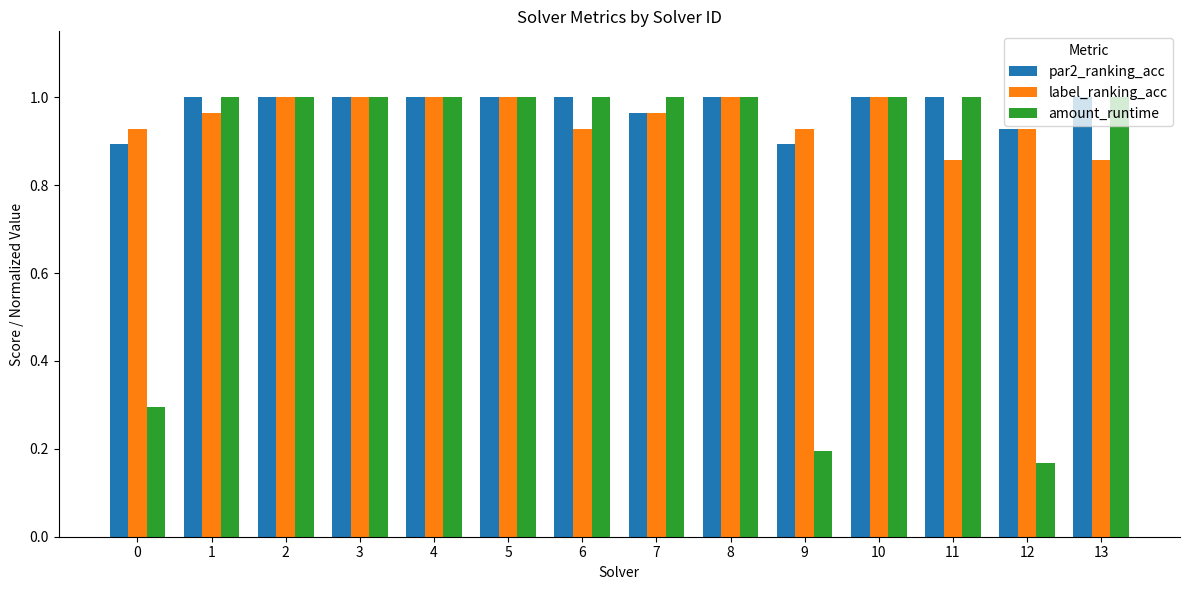

Does the chart contain stacked bars?

No